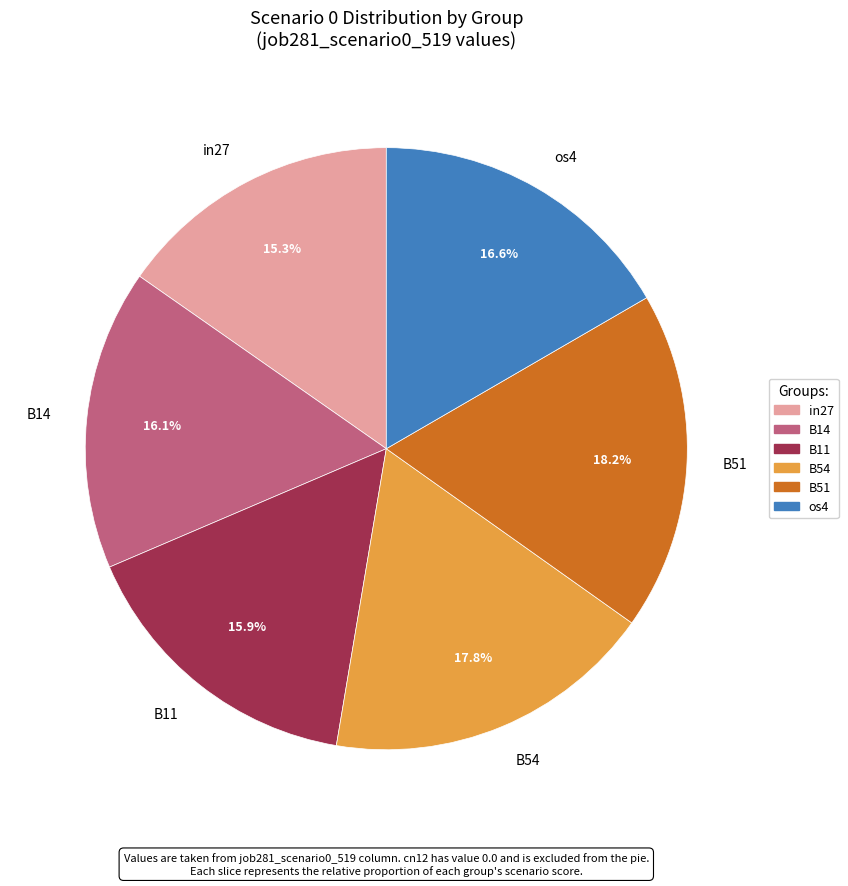

To the nearest percent, what percentage of the pie is os4?

17%